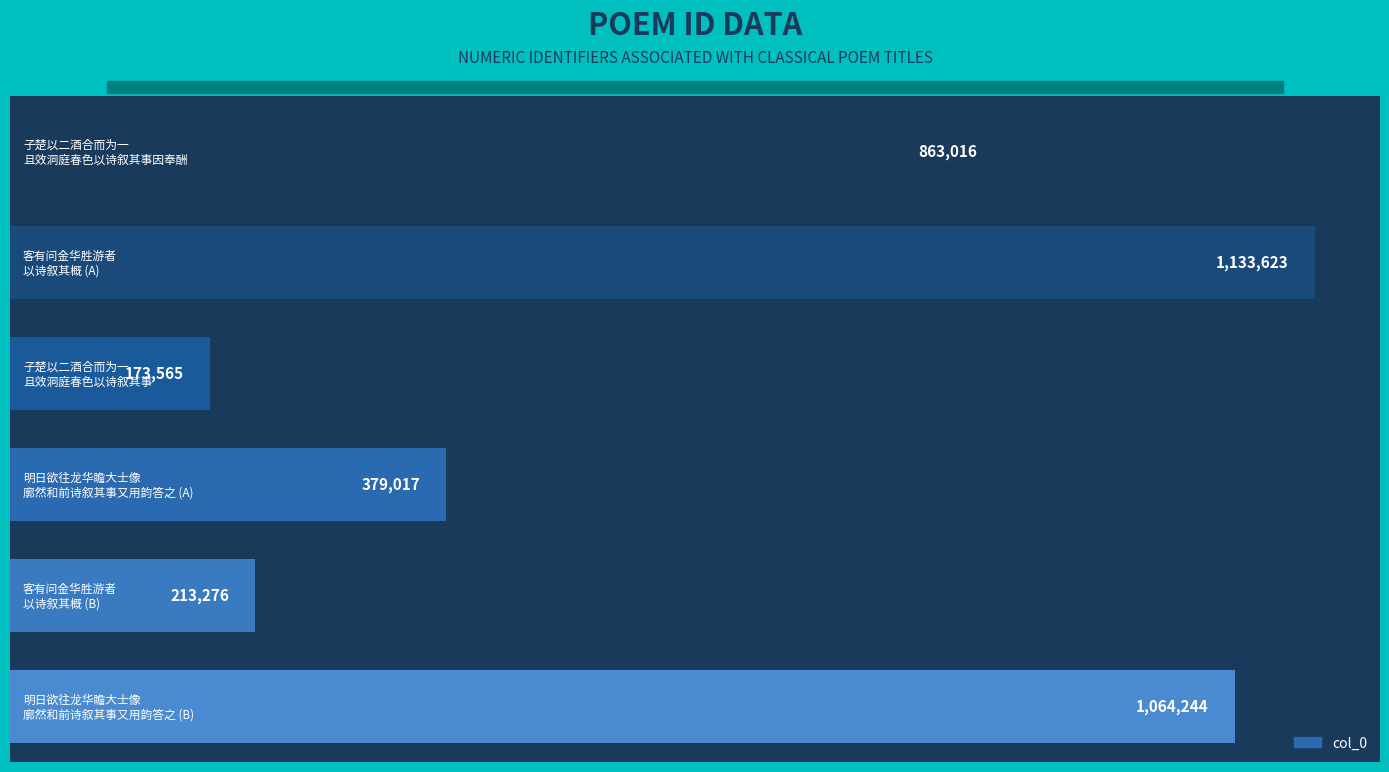

Count the number of categories in the chart.

6